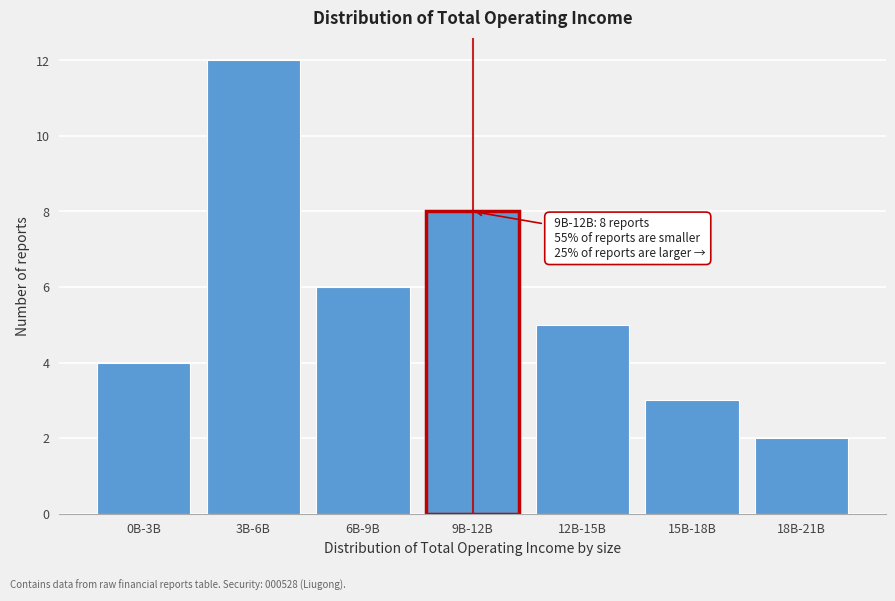

Reading left to right, transcribe all the data shown in this chart.

4	12	6	8	5	3	2